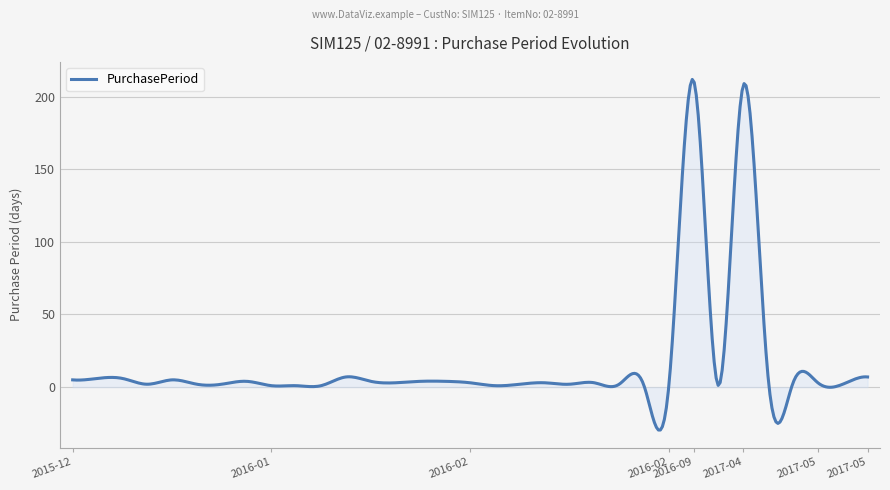

What is the difference between the maximum and minimum values?

241.3